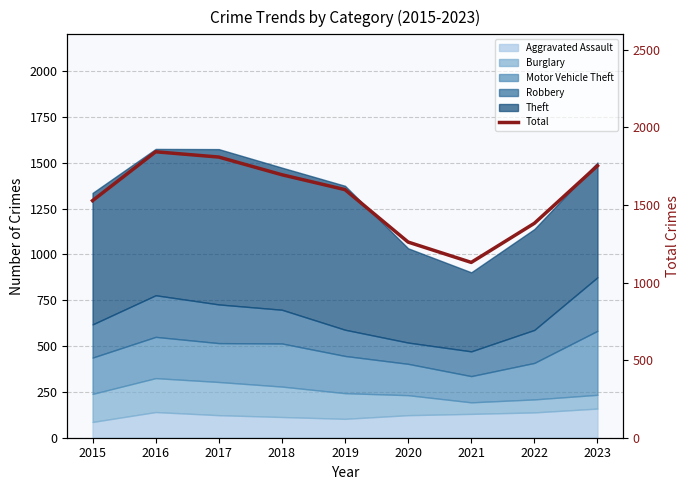

True or false: the data shows 1130 at 2021.

True